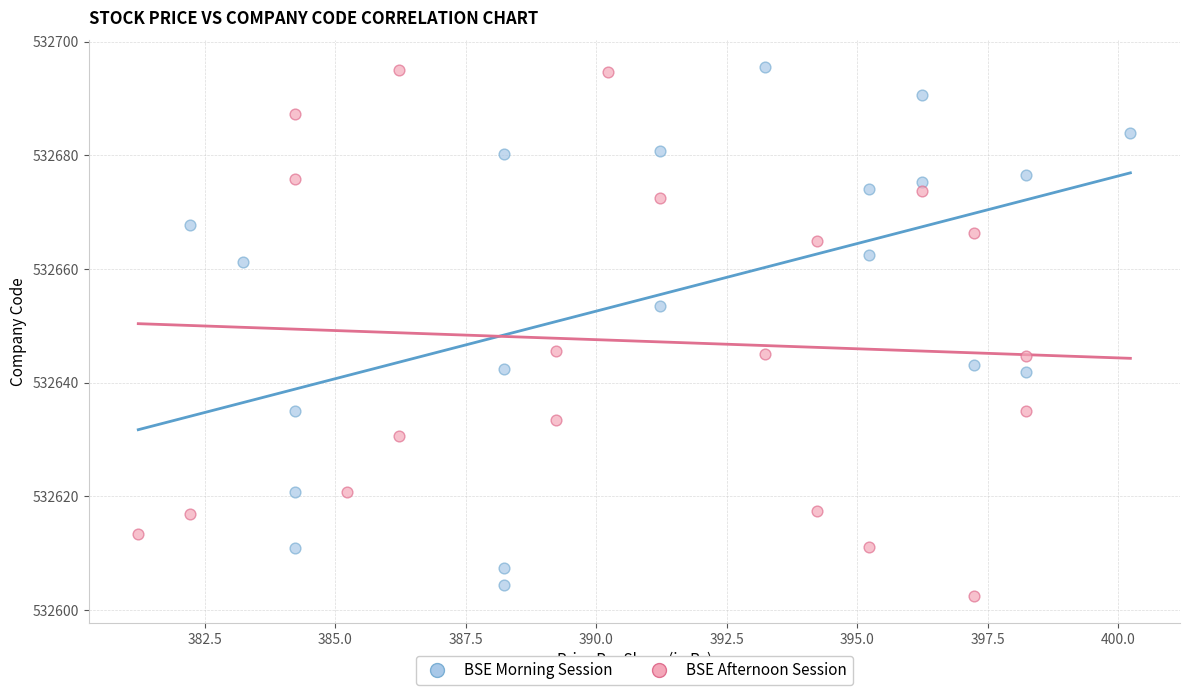

What are all the series names shown in the legend?

BSE Morning Session, BSE Afternoon Session